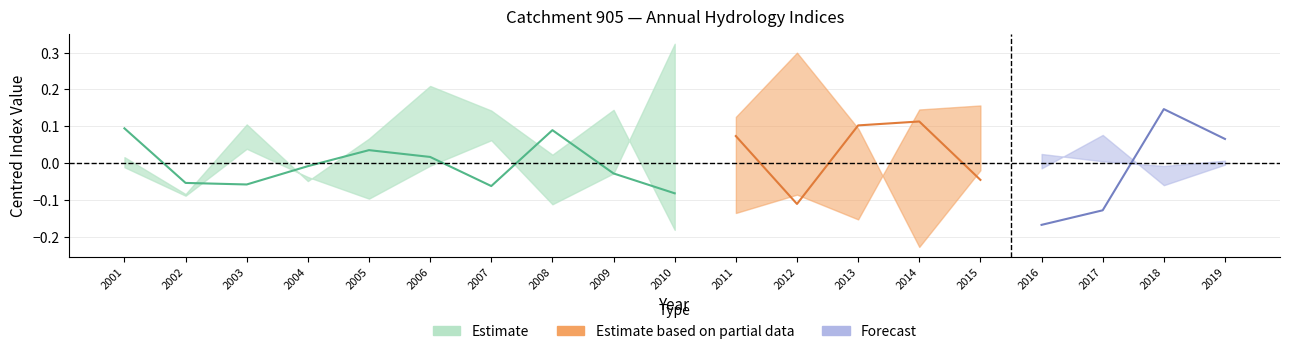

List the labels in order of q5Frac value, smallest first.

2003, 2013, 2004, 2012, 2008, 2005, 2018, 2010, 2011, 2014, 2017, 2007, 2002, 2019, 2006, 2009, 2001, 2015, 2016